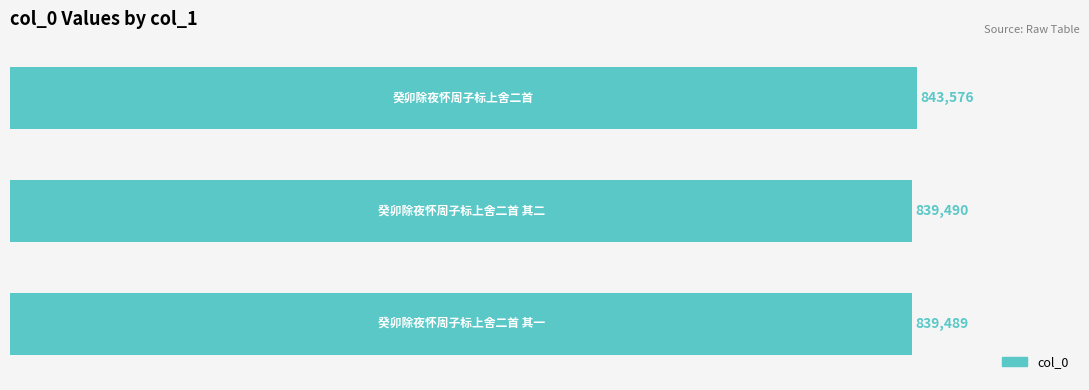

Does the chart contain any negative values?

No